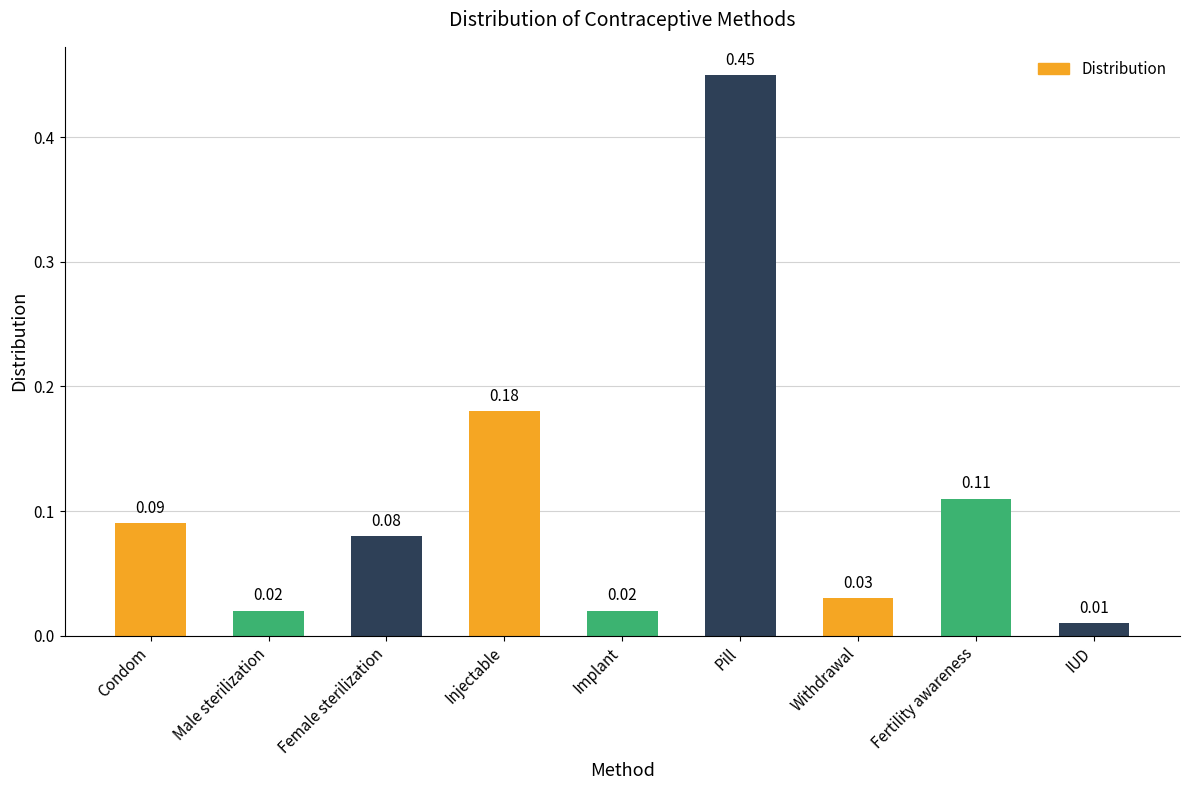

How many bars are there in total?

9